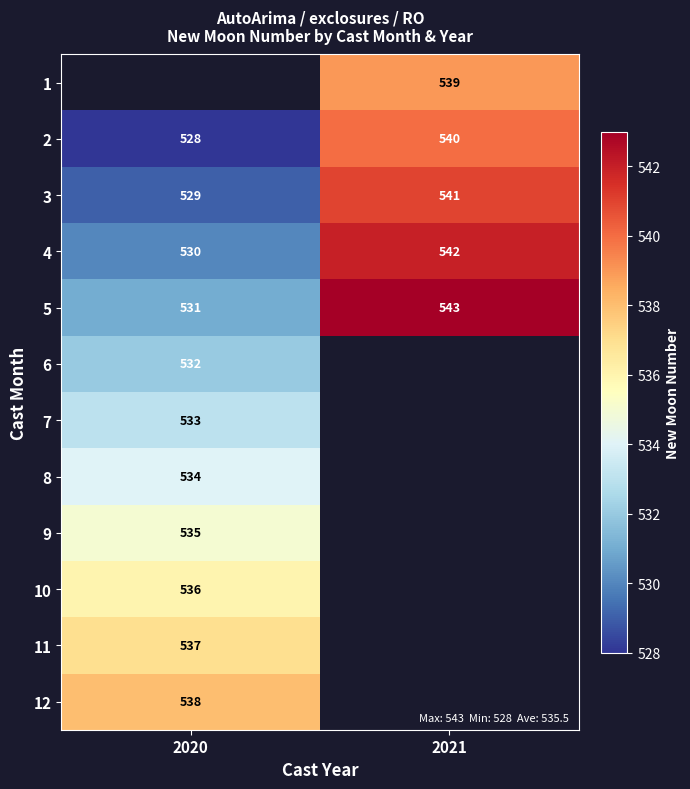

What is the highest value of the 3 series?

541